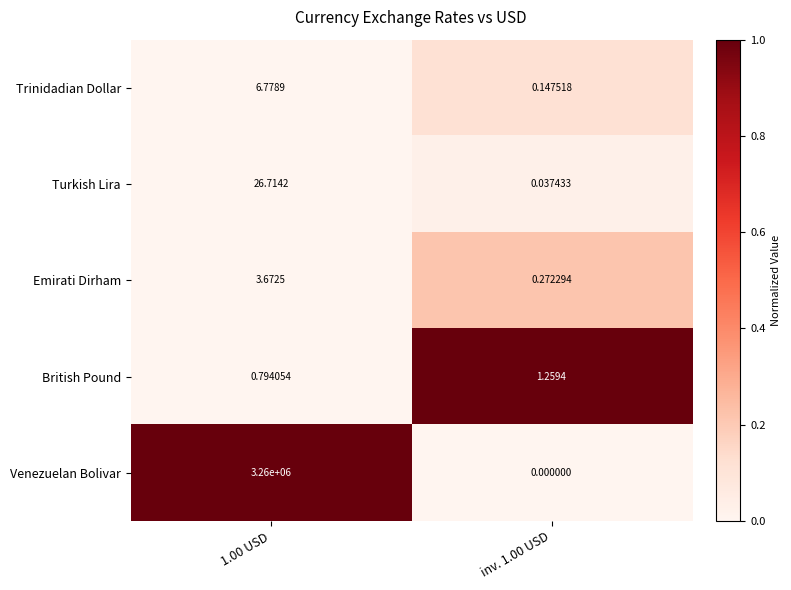

Rank the series at 1.00 USD from highest to lowest value.

Venezuelan Bolivar, Turkish Lira, Trinidadian Dollar, Emirati Dirham, British Pound